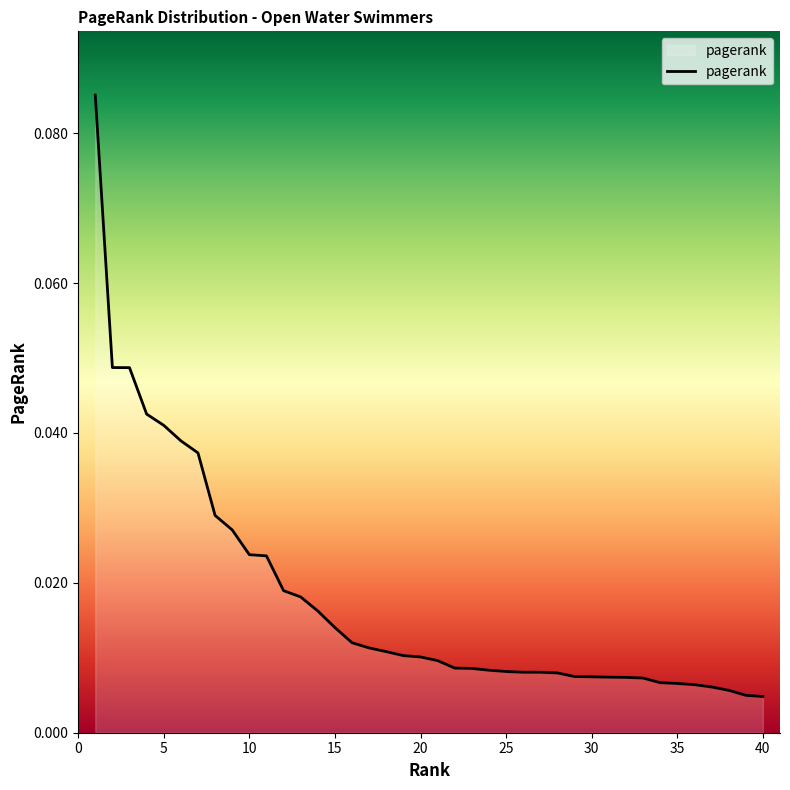

How many lines are shown in the chart?

1